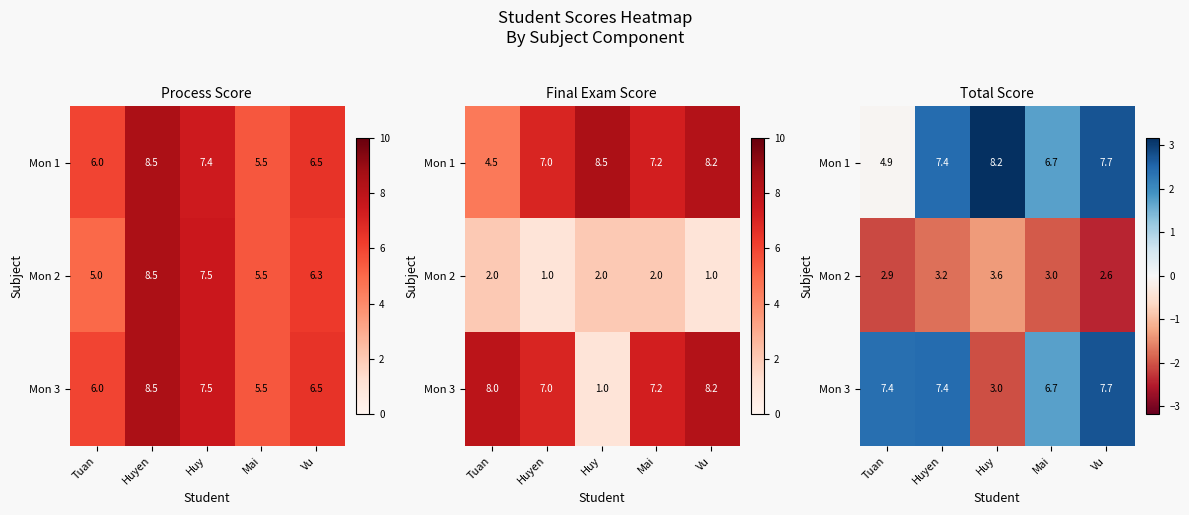

What is the difference between the maximum and minimum values in the Mon 1 series?

3.2